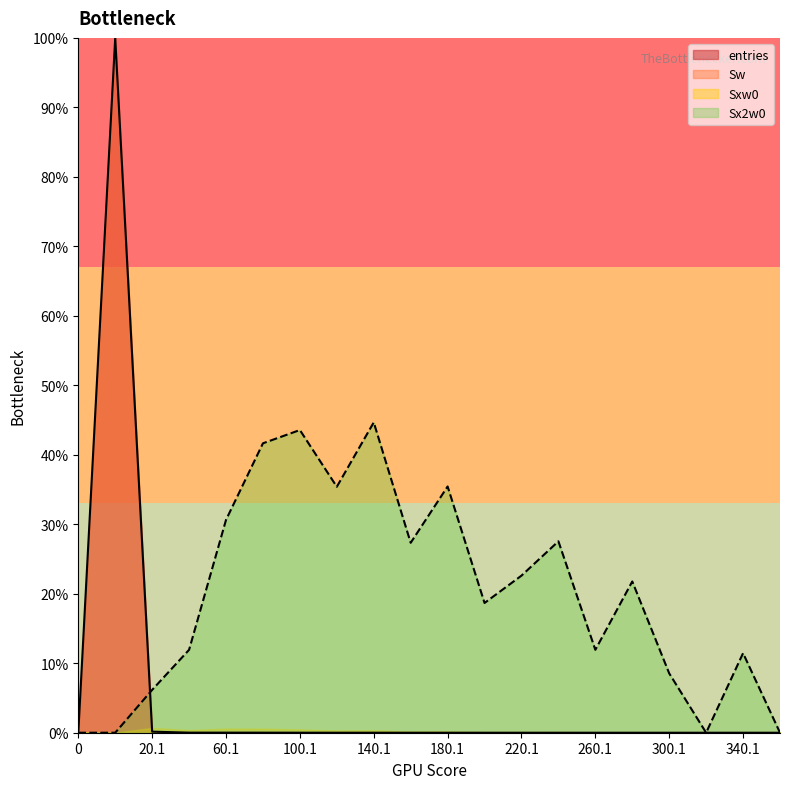

Where do Sx2w0 and entries first cross each other?

0.9 and 20.1